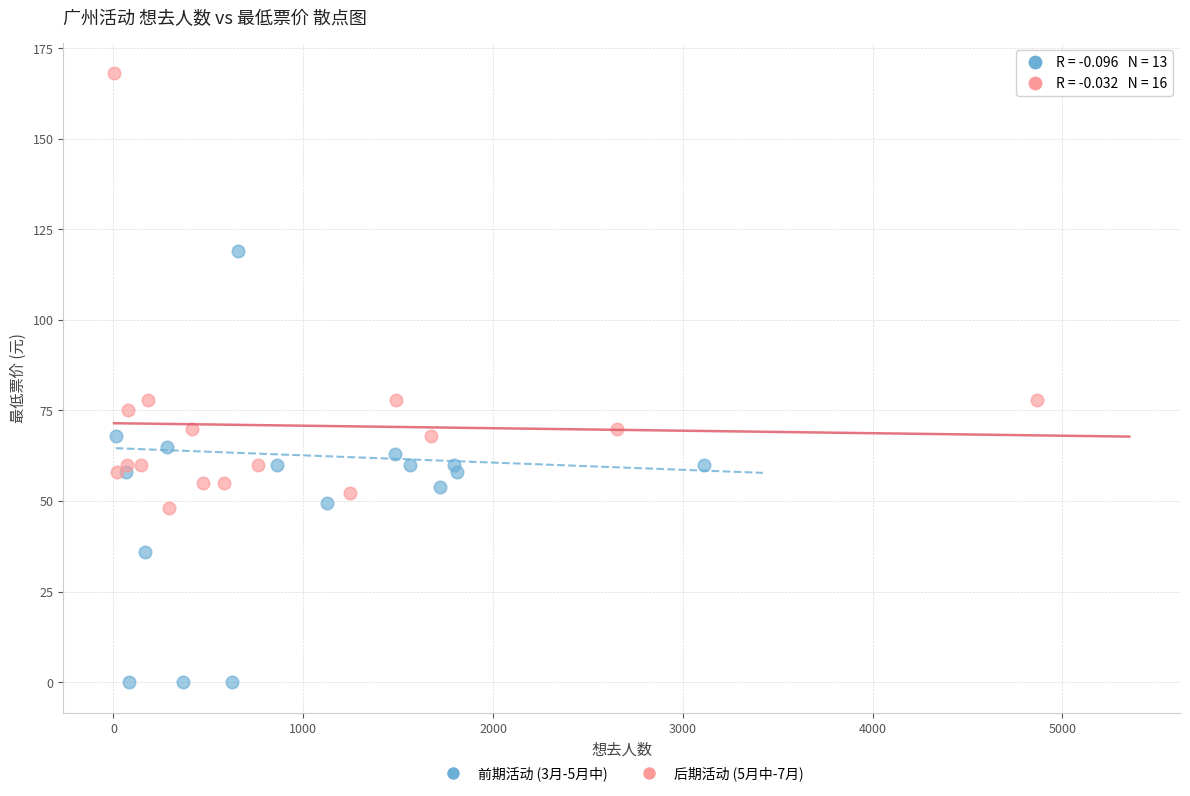

Which series reaches the maximum Y coordinate?

后期活动 (5月中-7月)